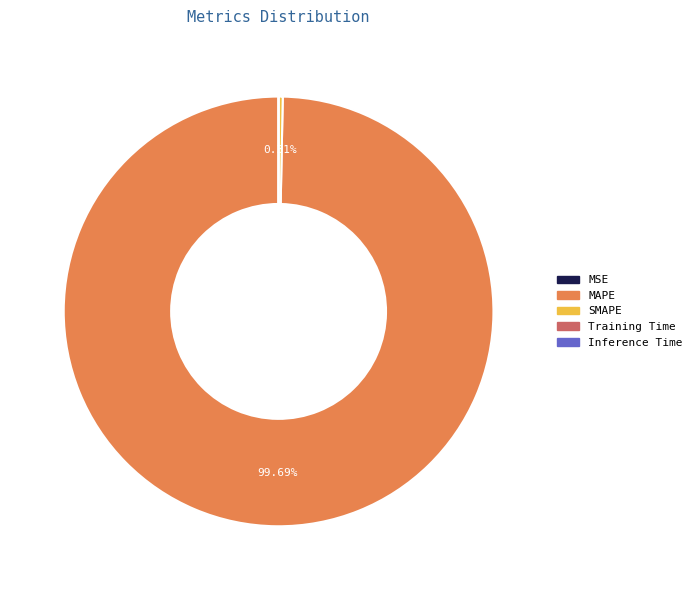

To the nearest percent, what is the difference between the largest and smallest slice percentages?

100%